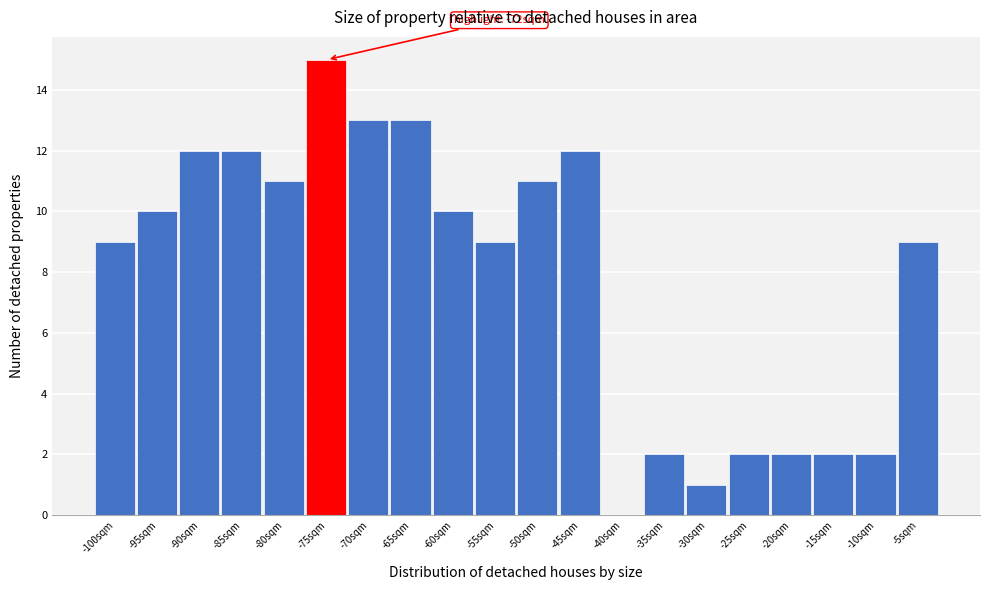

Reading right to left, list all the values displayed in this chart.

-5sqm=9	-10sqm=2	-15sqm=2	-20sqm=2	-25sqm=2	-30sqm=1	-35sqm=2	-40sqm=0	-45sqm=12	-50sqm=11	-55sqm=9	-60sqm=10	-65sqm=13	-70sqm=13	-75sqm=15	-80sqm=11	-85sqm=12	-90sqm=12	-95sqm=10	-100sqm=9